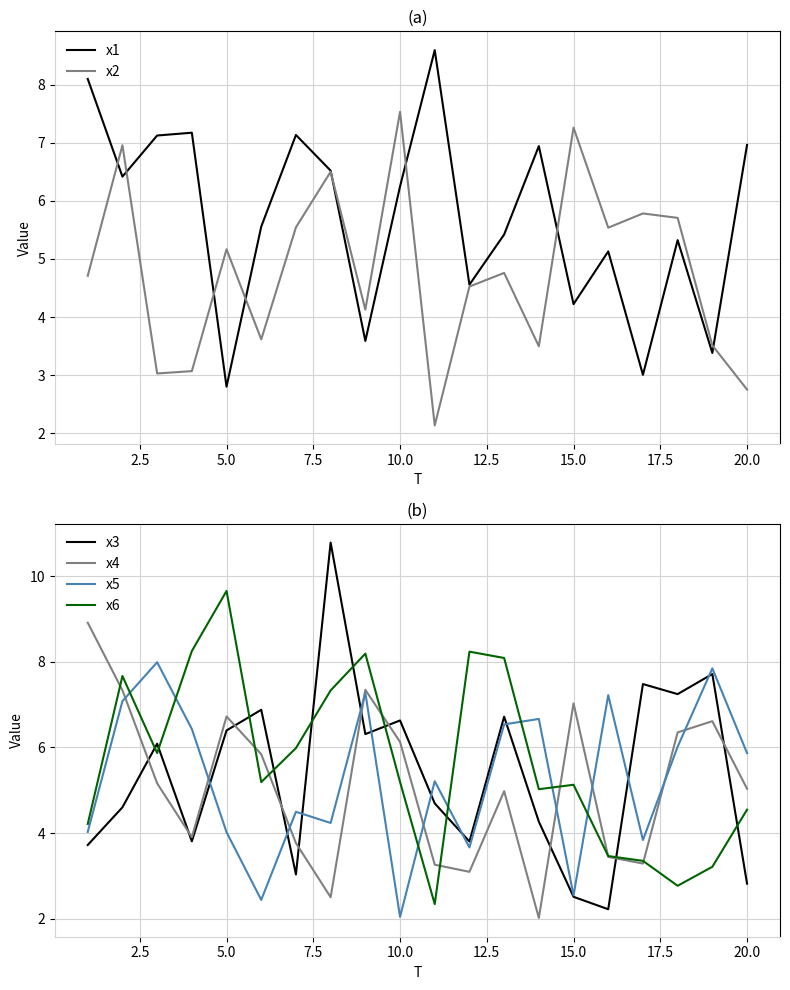

At which label does x1 reach its minimum?

5.0